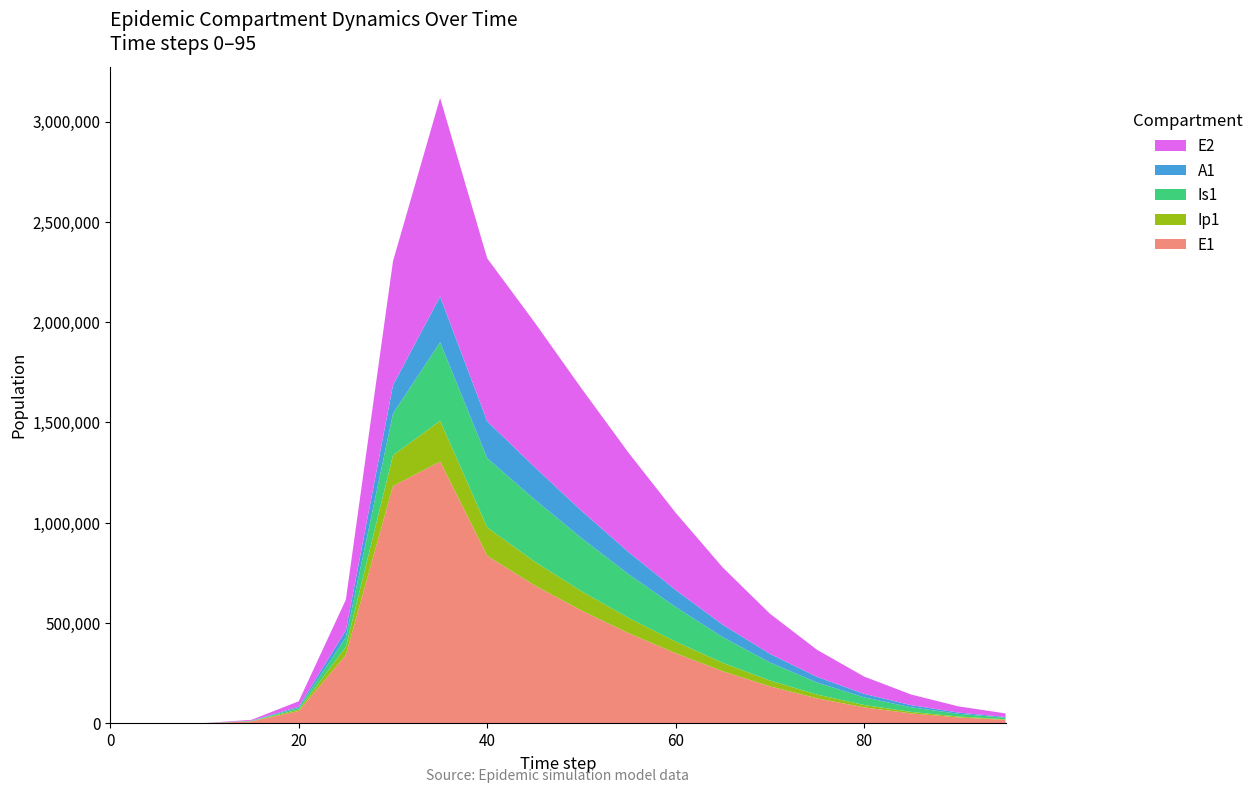

Reading left to right, extract all data points from this chart.

E1: 0=0.0	5=70.1	10=1068.2	15=10263.9	20=62081.6	25=341166.3	30=1183662.5	35=1305144.5	40=835557.8	45=688951.3	50=563000.0	55=450000.0	60=350000.0	65=260000.0	70=185000.0	75=125000.0	80=80000.0	85=50000.0	90=30000.0	95=18000.0
Ip1: 0=0.0	5=8.5	10=130.3	15=1175.7	20=7150.4	25=40109.3	30=152661.1	35=202934.5	40=141197.4	45=118534.1	50=96000.0	55=76000.0	60=58000.0	65=42000.0	70=29000.0	75=19000.0	80=12000.0	85=7500.0	90=4500.0	95=2700.0
Is1: 0=5.0	5=11.9	10=170.1	15=1368.2	20=8303.0	25=47863.3	30=208043.1	35=391721.4	40=345200.3	45=310189.6	50=265000.0	55=218000.0	60=172000.0	65=128000.0	70=90000.0	75=60000.0	80=38000.0	85=23000.0	90=13500.0	95=7800.0
A1: 0=0.0	5=7.4	10=117.8	15=1006.3	20=6113.8	25=34745.3	30=141284.7	35=228055.2	40=184062.0	45=161646.0	50=136000.0	55=110000.0	60=85000.0	65=62000.0	70=43000.0	75=28000.0	80=17500.0	85=10500.0	90=6200.0	95=3600.0
E2: 0=0.0	5=30.3	10=461.9	15=4441.8	20=27012.0	25=153231.9	30=618239.5	35=989979.8	40=812085.9	45=721419.9	50=610000.0	55=495000.0	60=385000.0	65=285000.0	70=200000.0	75=135000.0	80=86000.0	85=53000.0	90=31000.0	95=18000.0